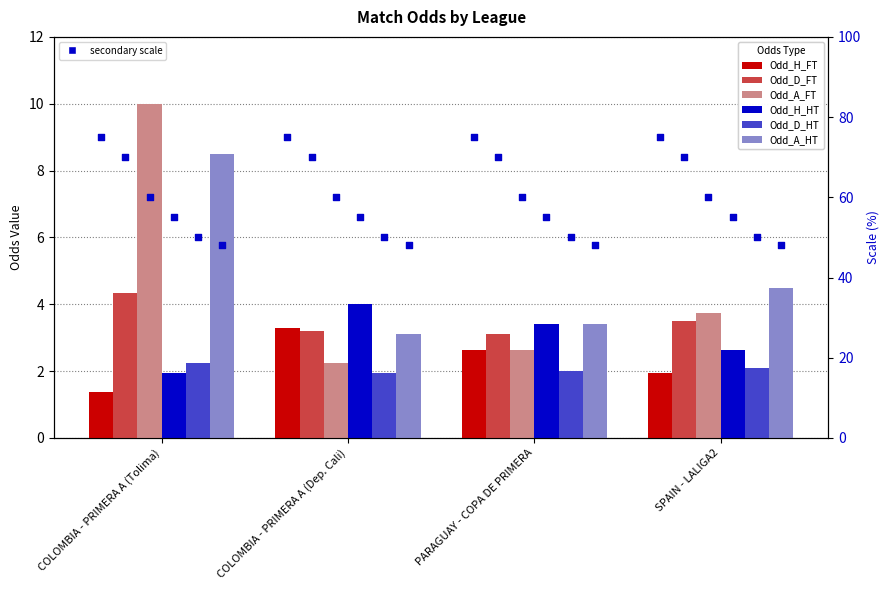

Which series has the largest total across all categories?

Odd_A_HT